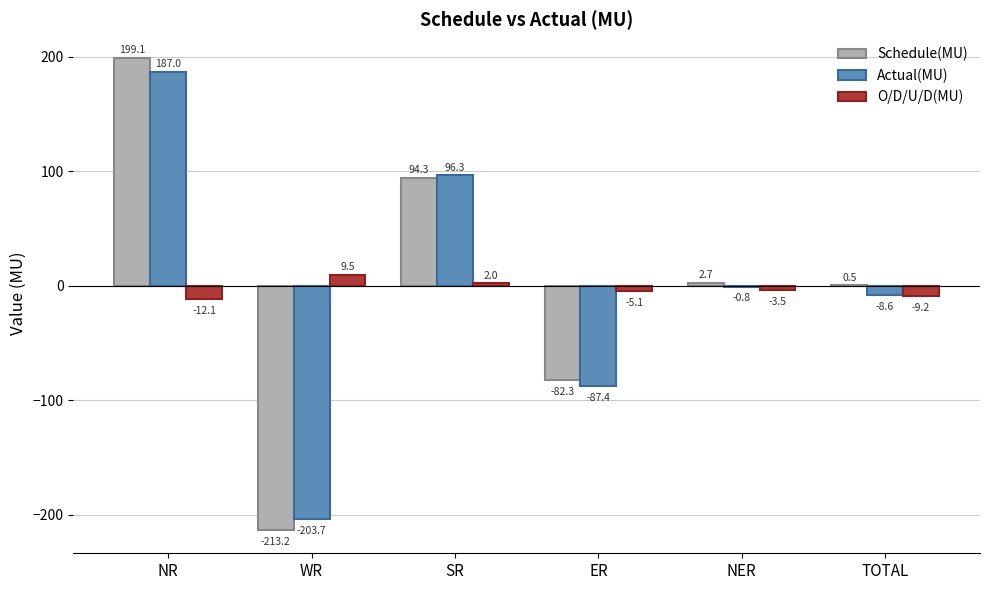

True or false: Actual(MU) has a value of 96.3 at SR.

True